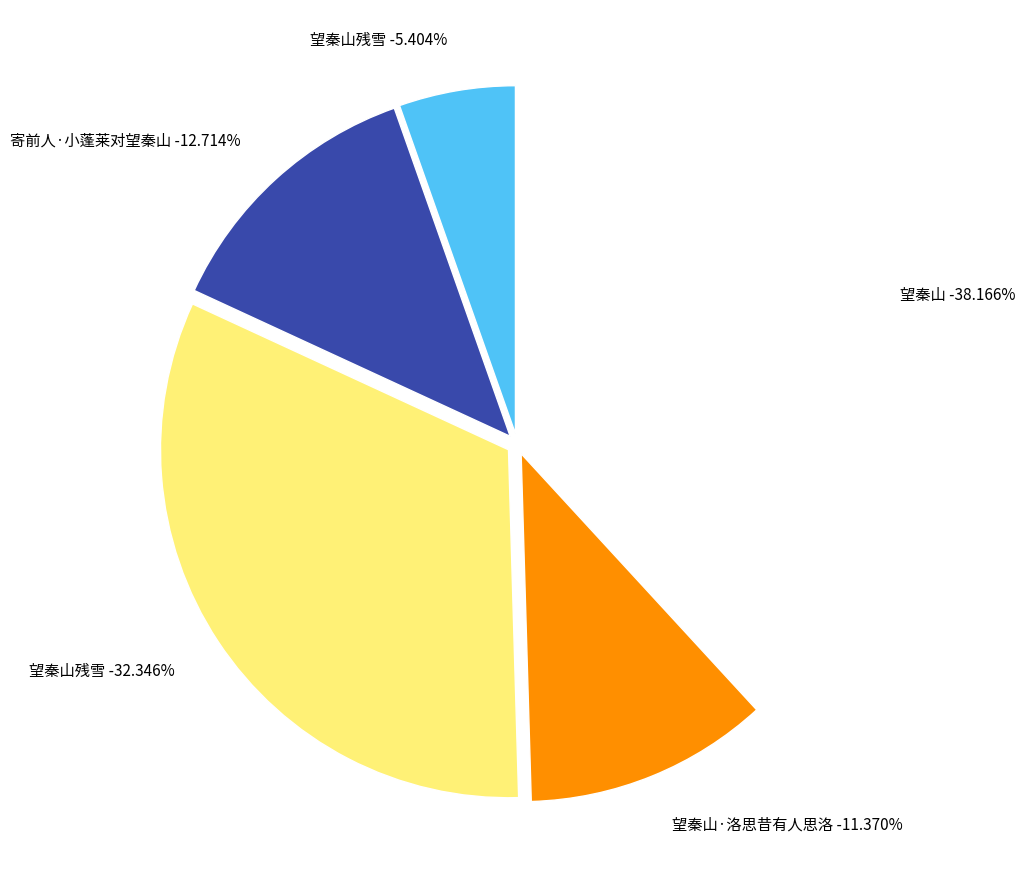

What is the ratio of the value at 寄前人·小蓬莱对望秦山 to the value at 望秦山?

0.3